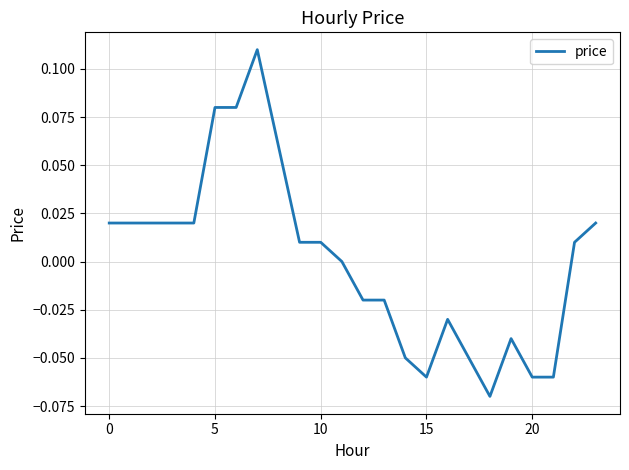

Does the chart display data point markers on the line(s)?

No